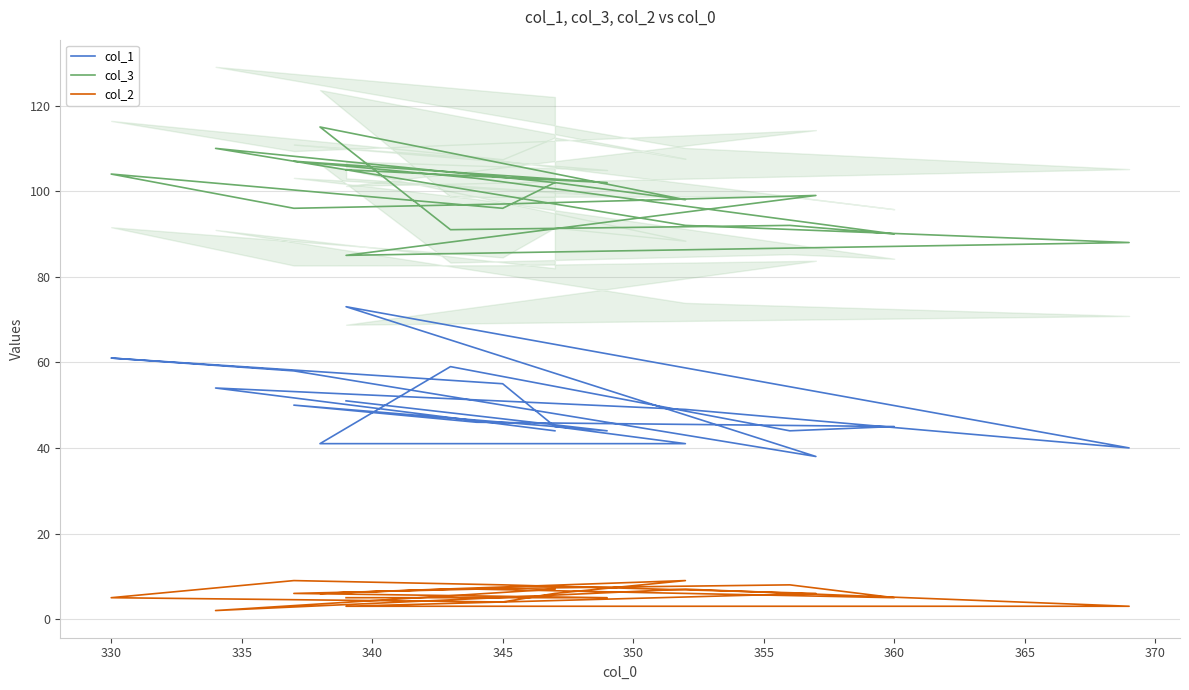

Is it true that col_2 equals 3 at 18?

False